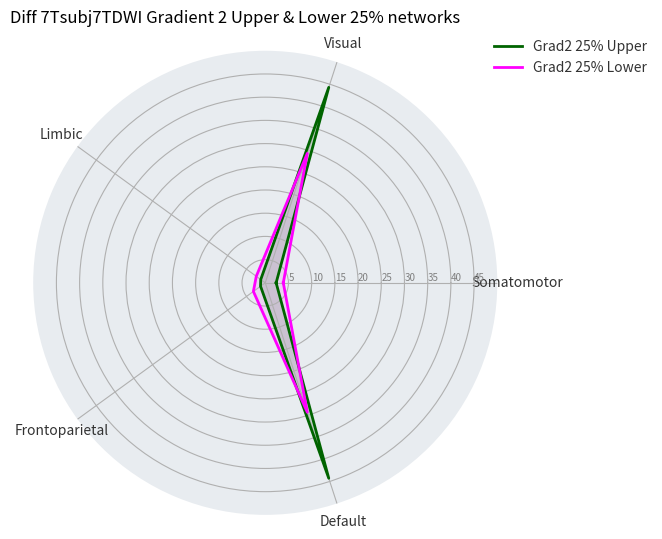

True or false: Grad2 25% Upper has more than 0 interior local peaks.

True